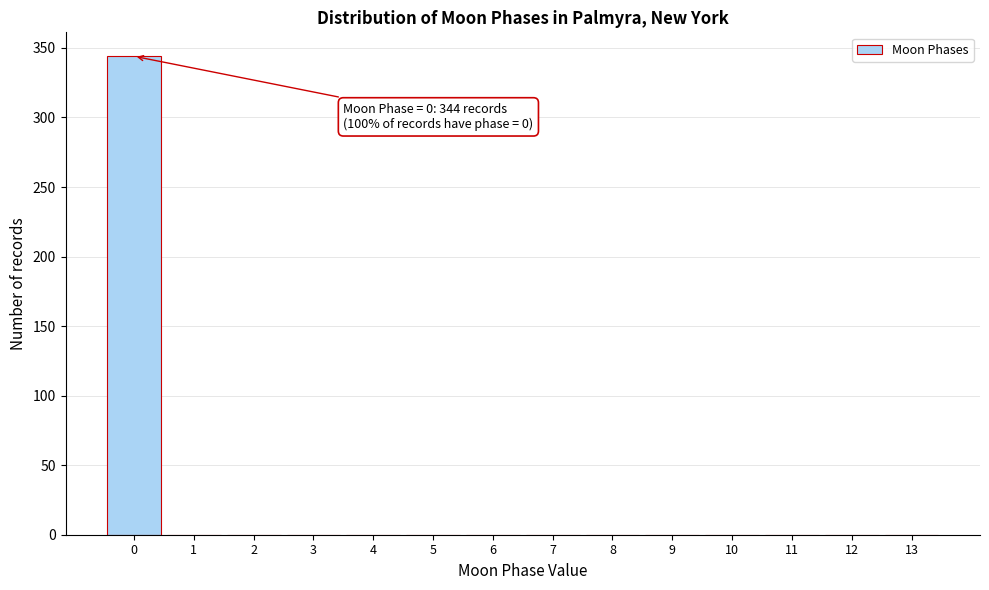

Reading left to right, list all the values displayed in this chart.

0=344	1=0	2=0	3=0	4=0	5=0	6=0	7=0	8=0	9=0	10=0	11=0	12=0	13=0